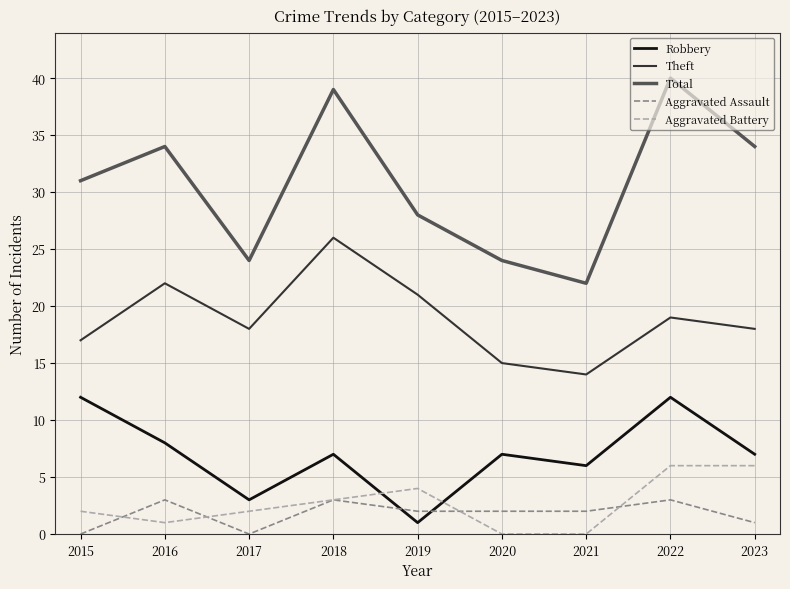

What is the spread (max minus min) of values at 2021?

22